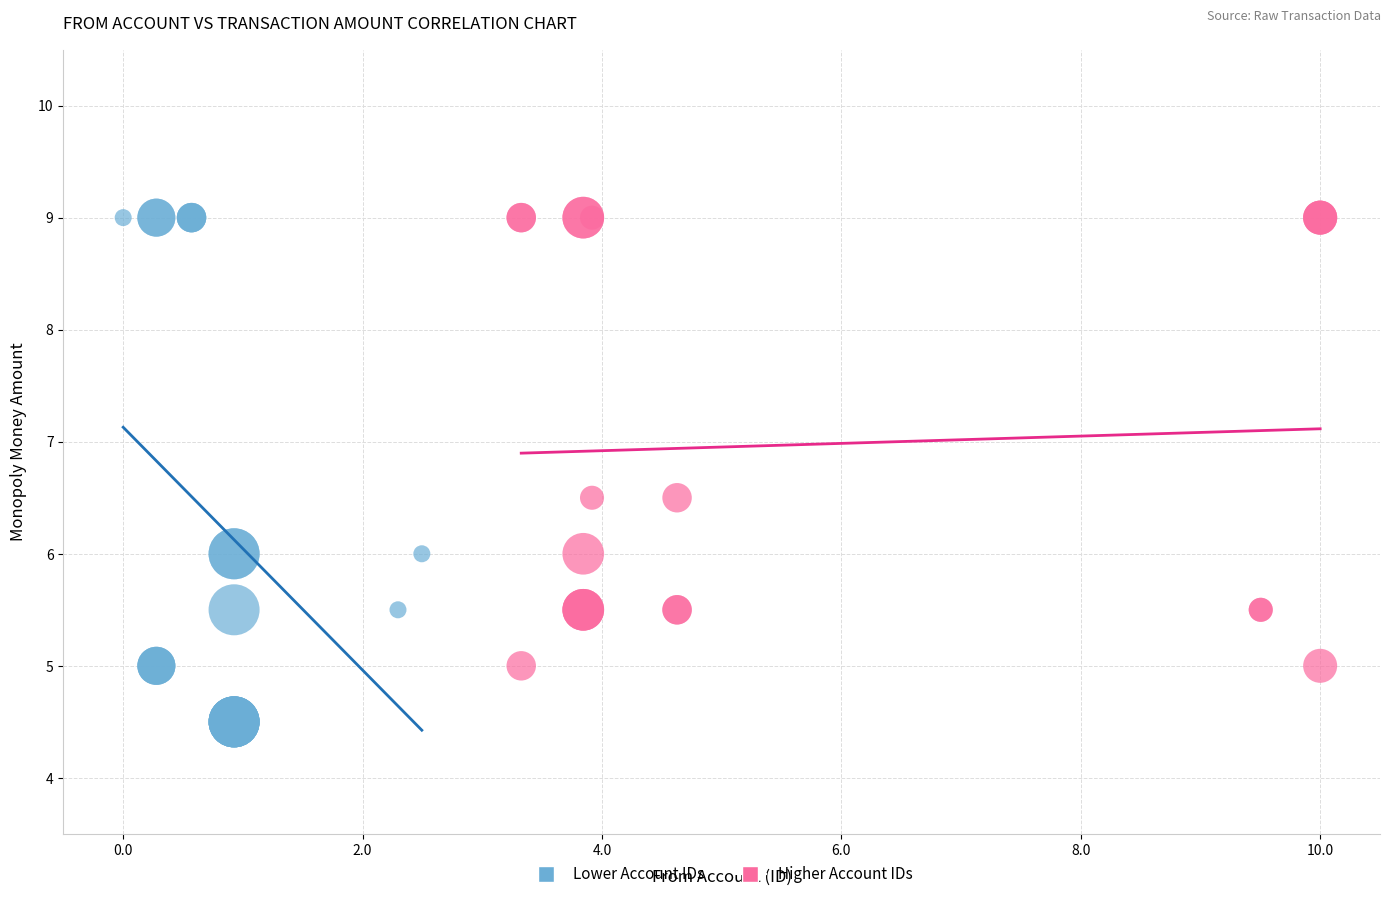

Which series has the largest Y range (max minus min)?

Lower Account IDs